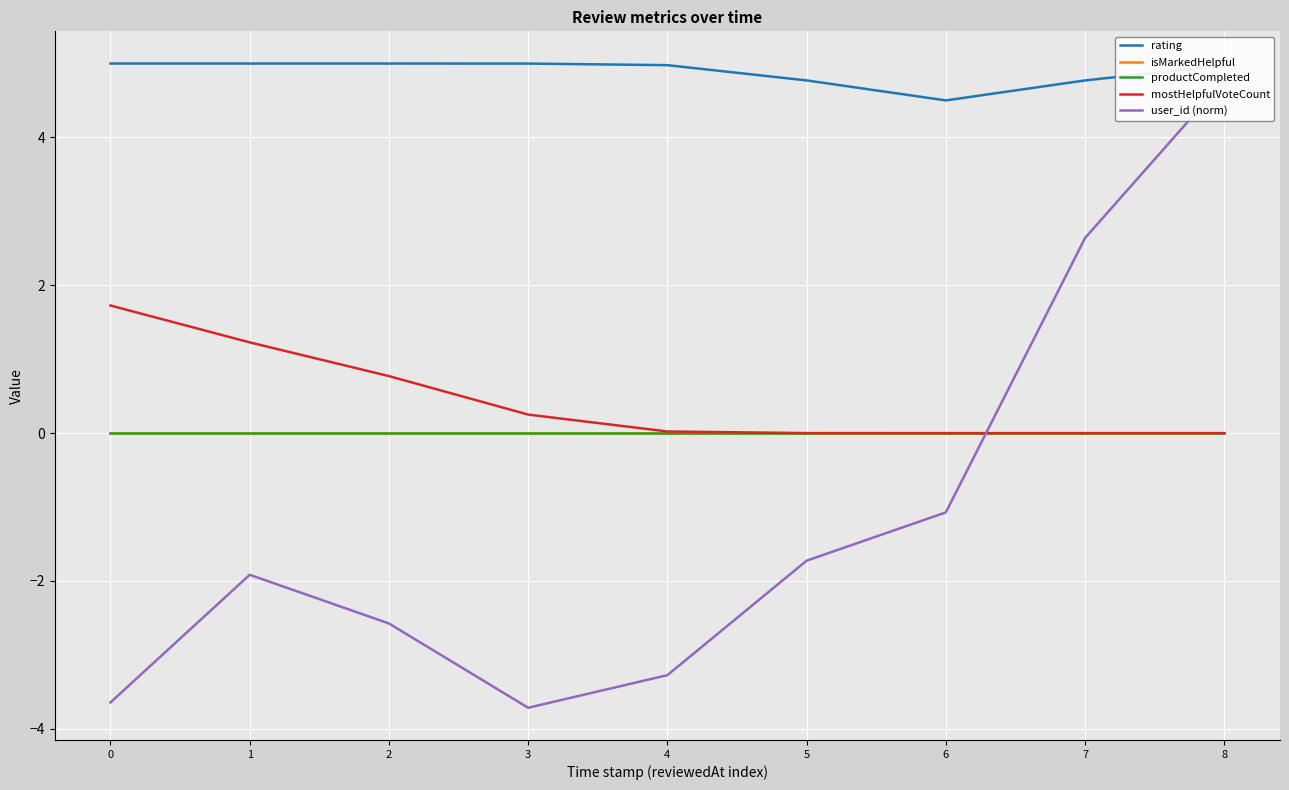

Does the chart display data point markers on the line(s)?

No